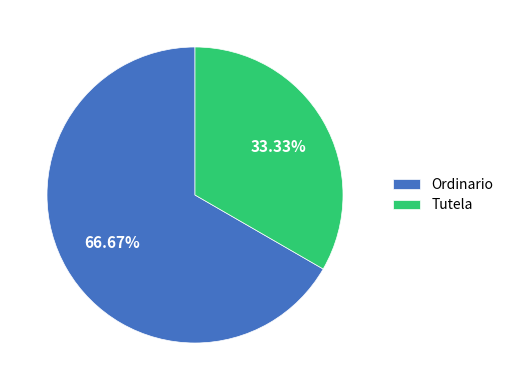

To the nearest percent, what portion does Tutela represent?

33%